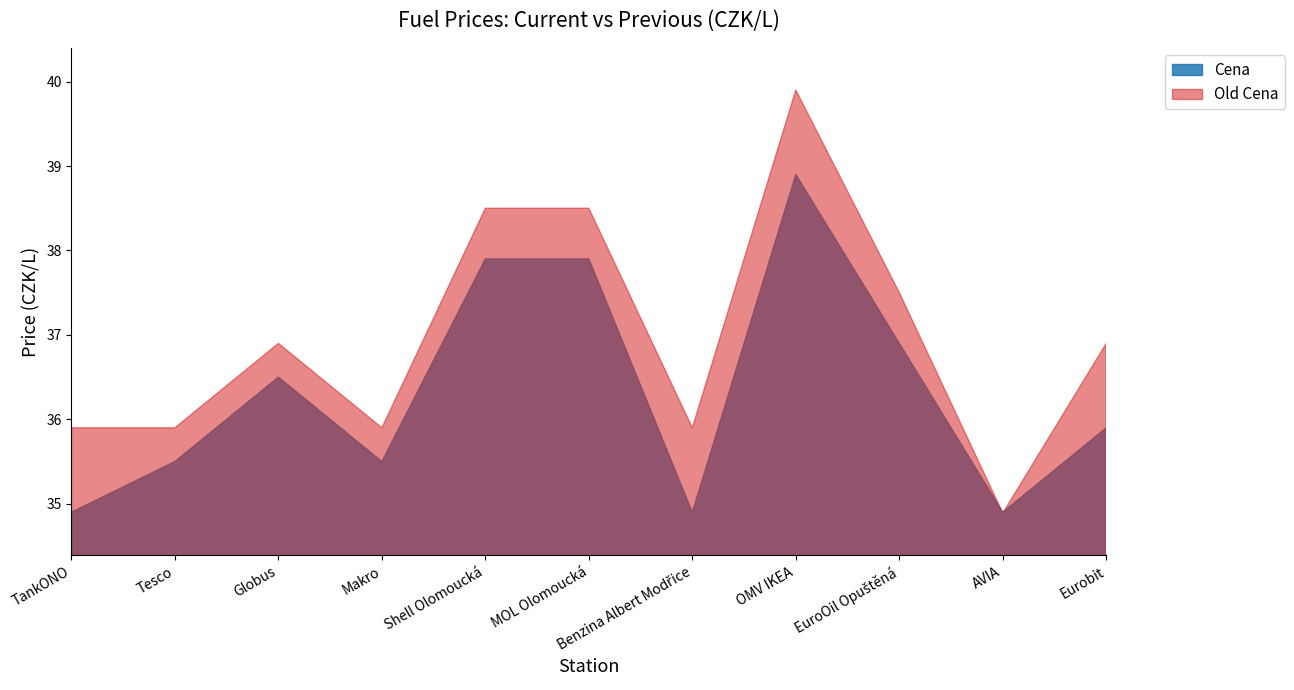

What is the label of the 11th point from the left?

Eurobit